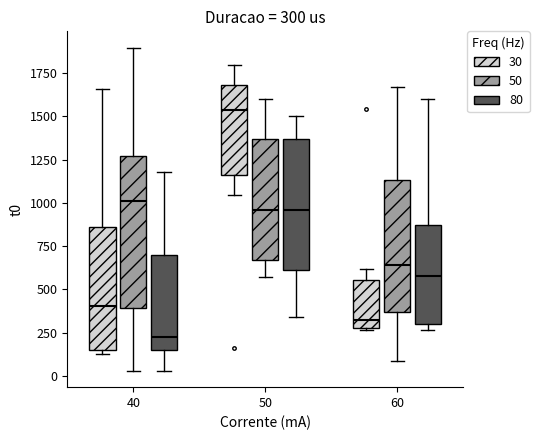

Which box's median line is the lowest?

40 (80)